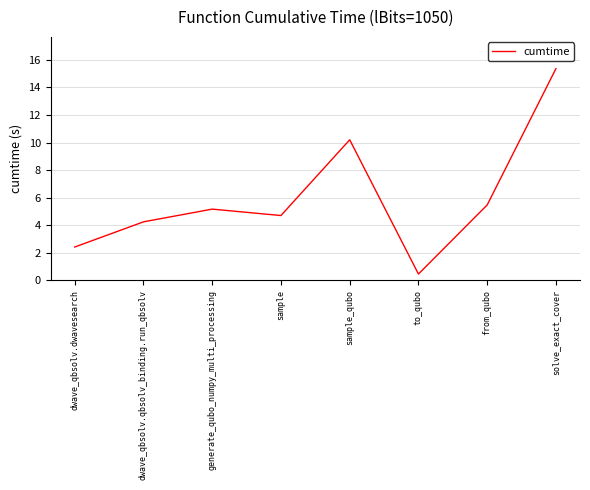

Rank the categories by value from highest to lowest.

solve_exact_cover, sample_qubo, from_qubo, generate_qubo_numpy_multi_processing, sample, dwave_qbsolv.qbsolv_binding.run_qbsolv, dwave_qbsolv.dwavesearch, to_qubo